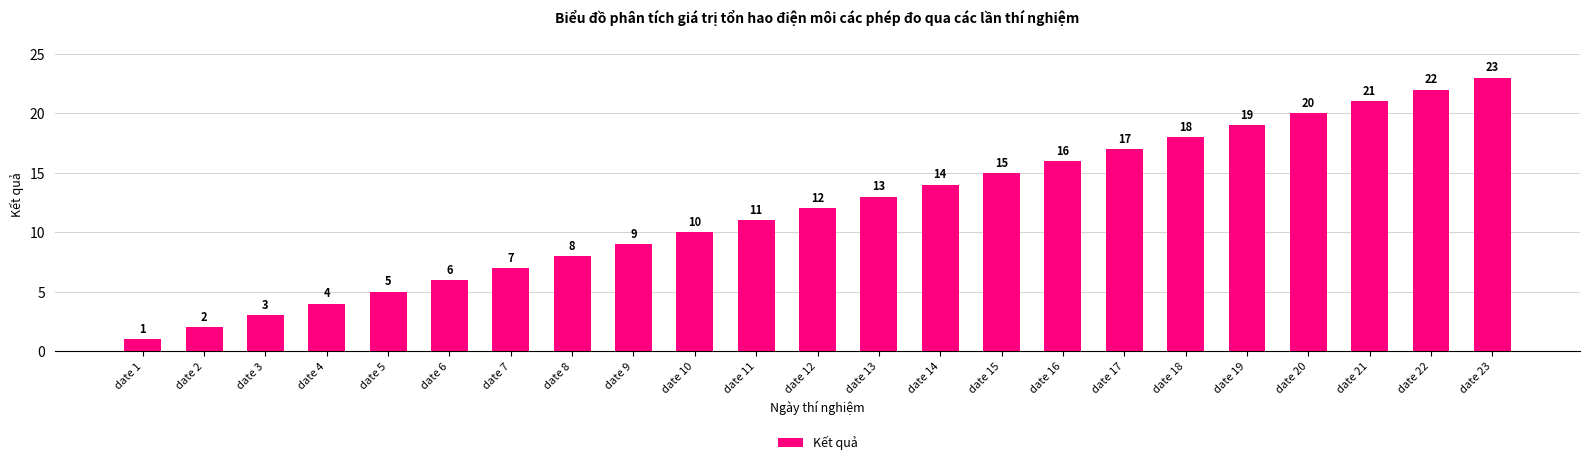

Are the bars horizontal?

No